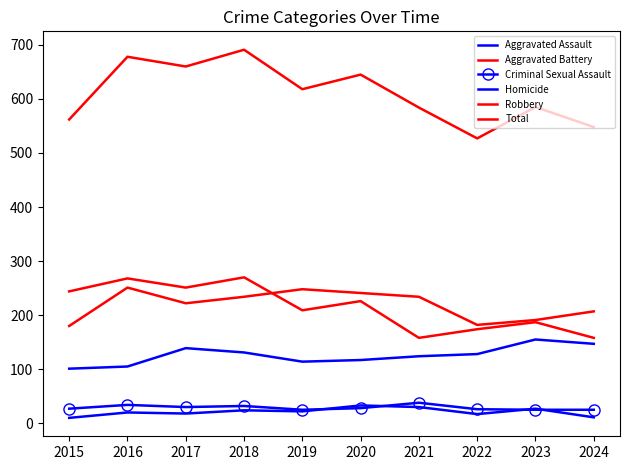

How many interior local peaks does the Homicide series have?

4